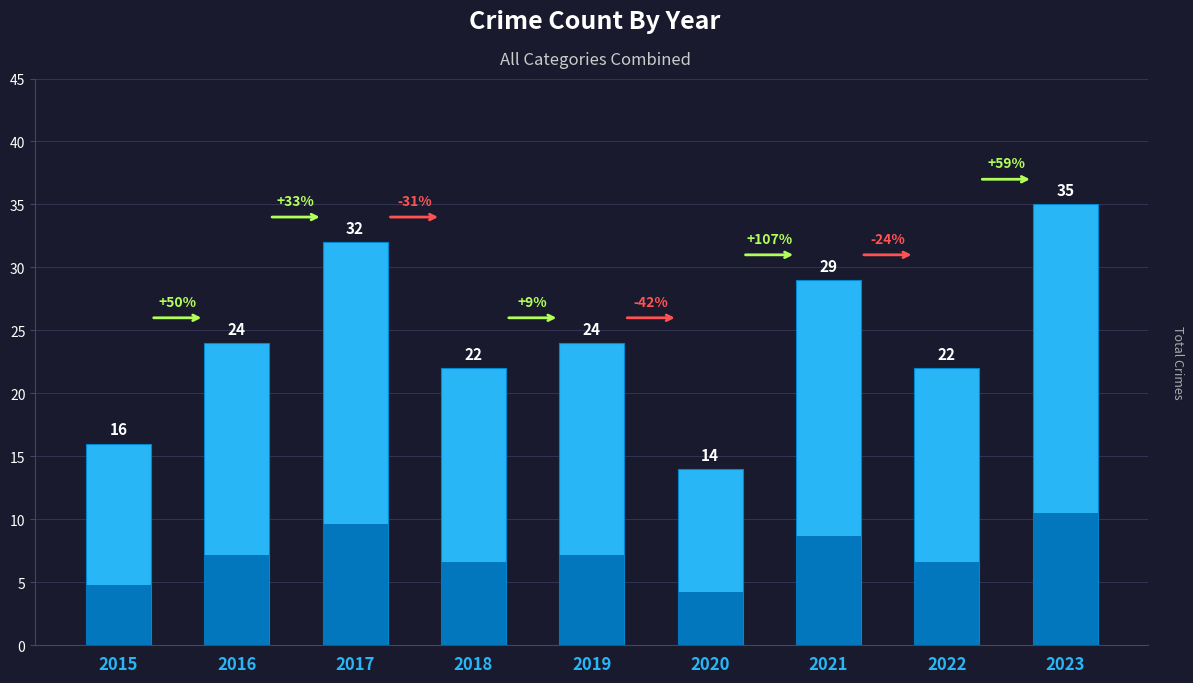

Reading right to left, transcribe all the data shown in this chart.

2023=35	2022=22	2021=29	2020=14	2019=24	2018=22	2017=32	2016=24	2015=16